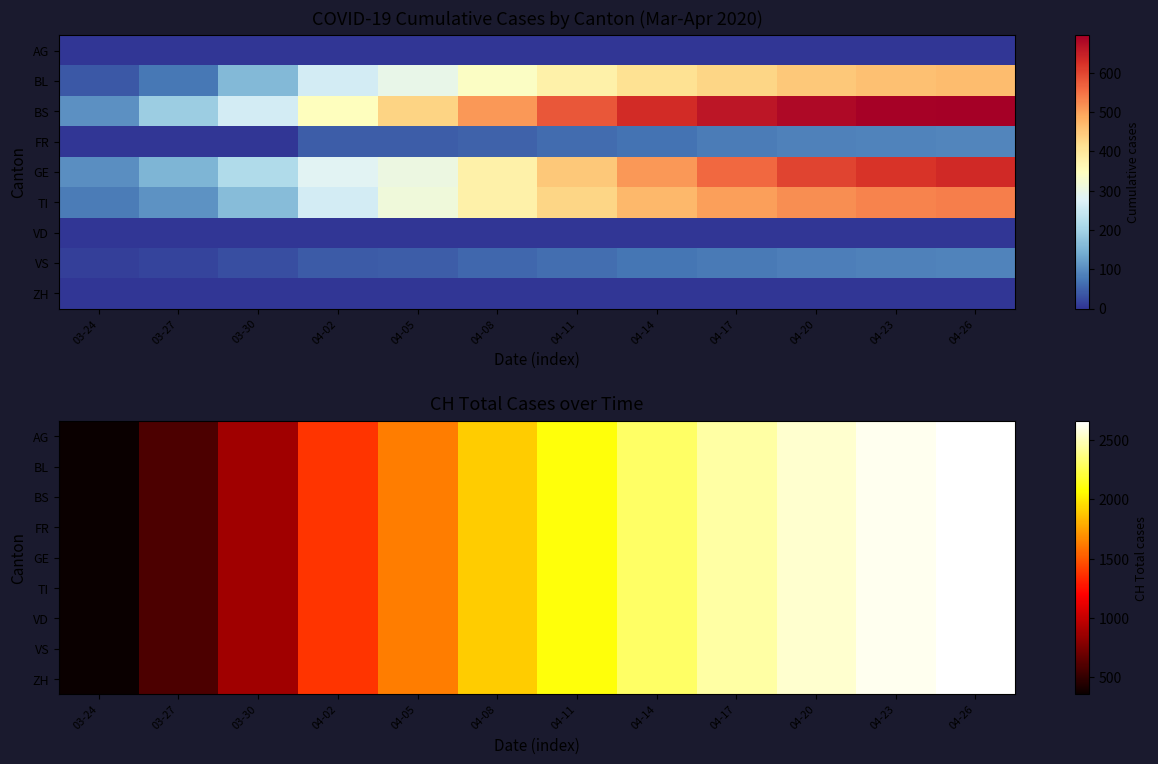

What is the sum of the TI values at 04-17 and 04-14?

4750